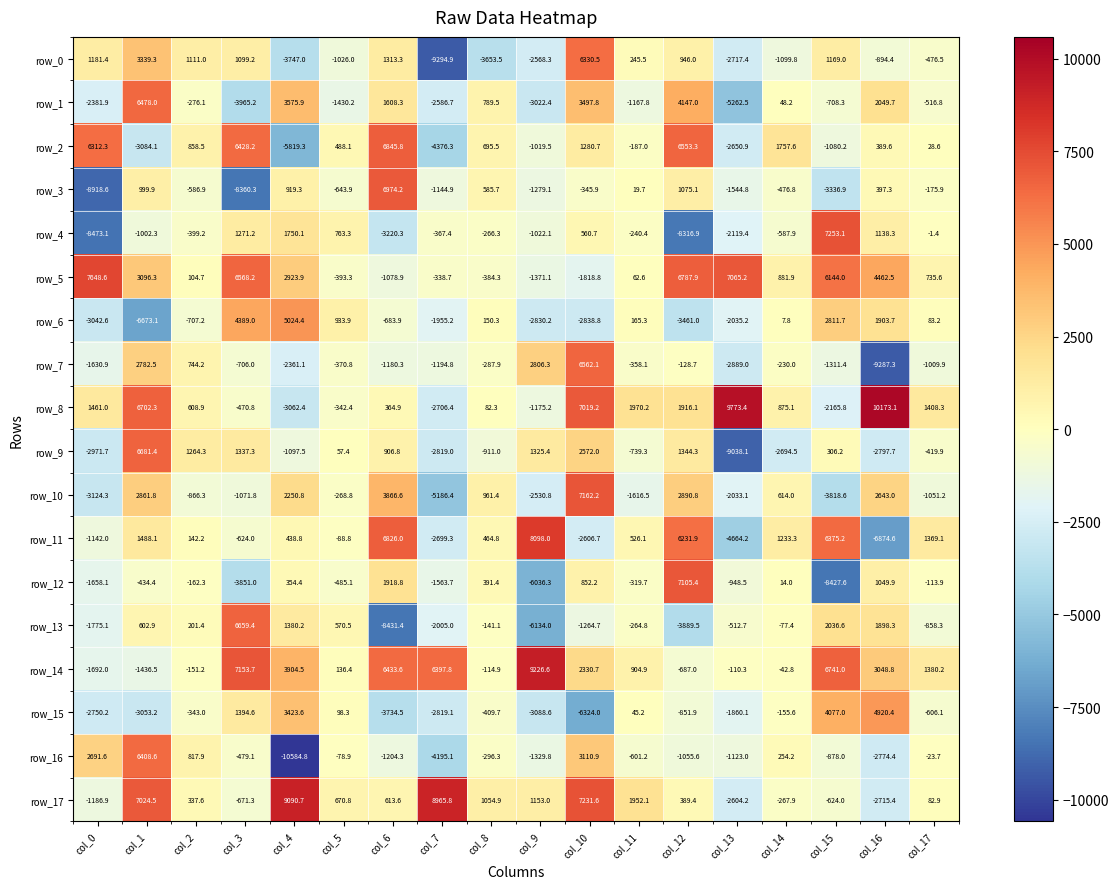

Is it true that row_4 equals -367.4 at col_7?

True